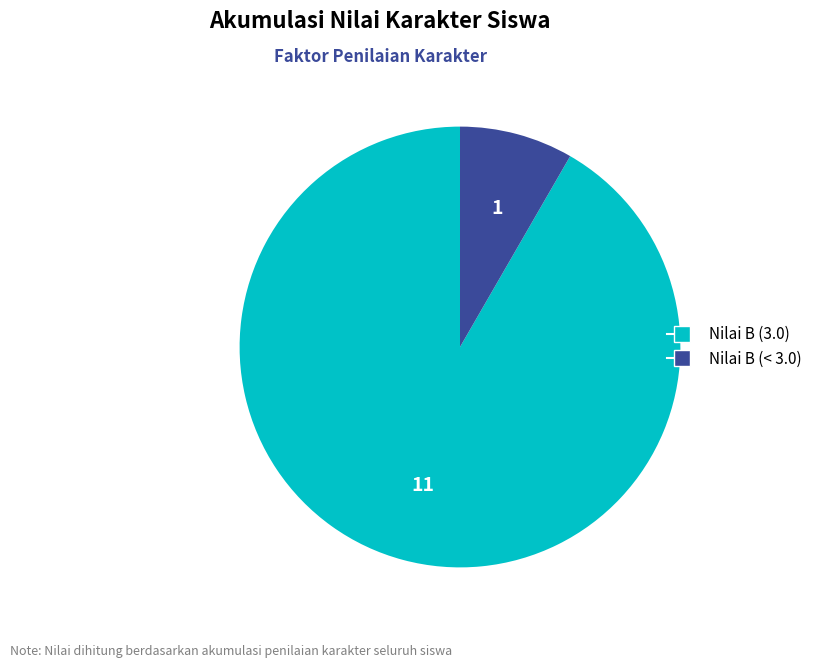

Is there a majority slice in this chart?

Yes